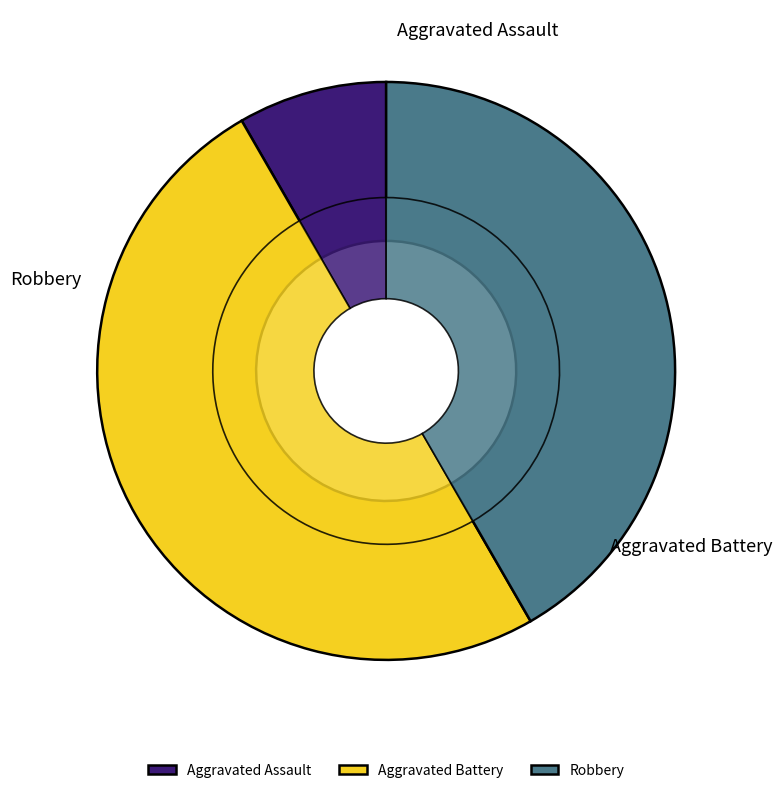

Rank the categories by value from lowest to highest.

Aggravated Assault, Robbery, Aggravated Battery